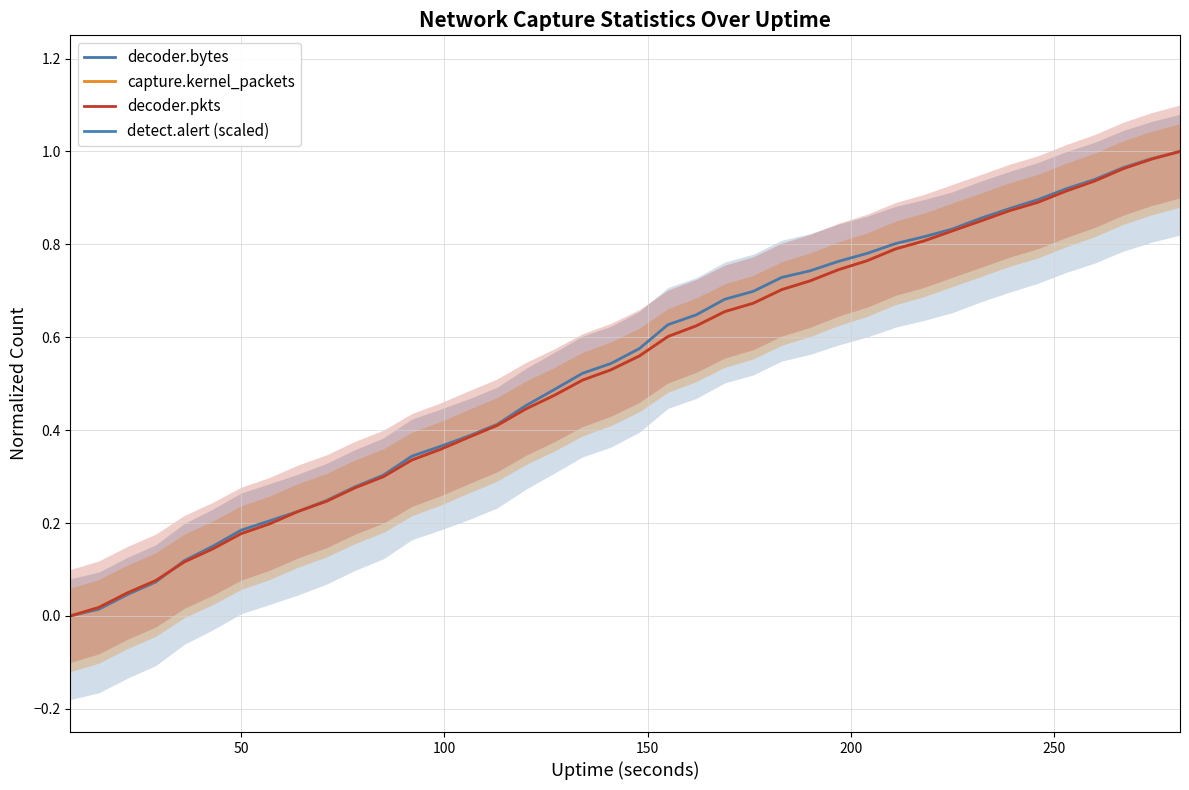

How many data points in capture.kernel_packets are above 0?

39